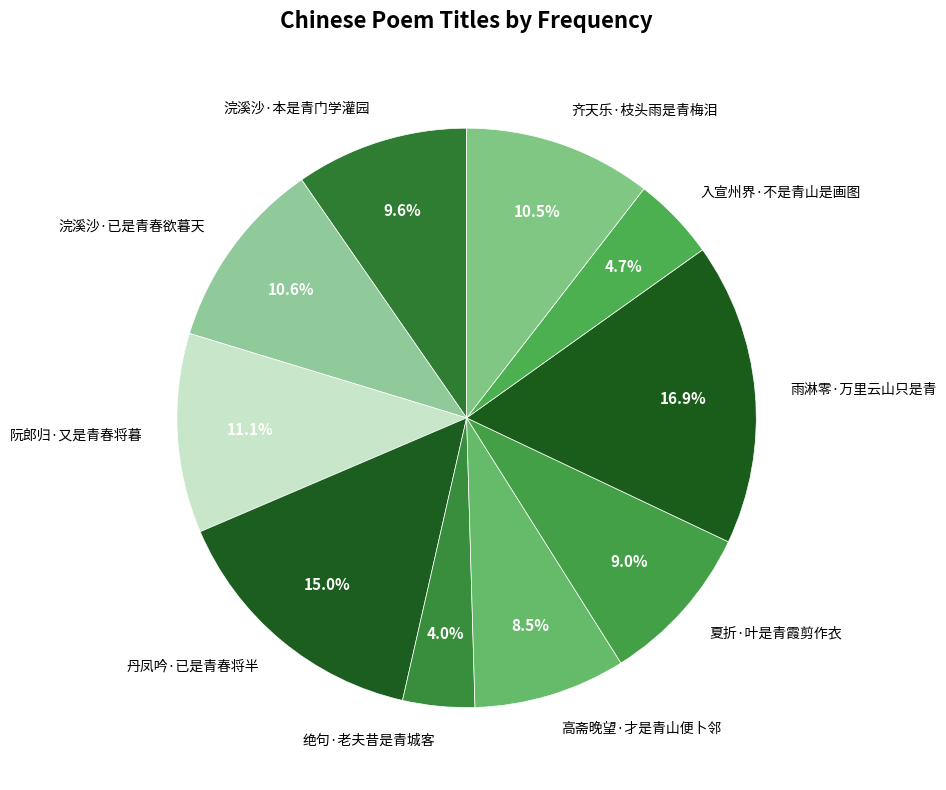

What portion of the pie excludes 夏折·叶是青霞剪作衣?

91.0%